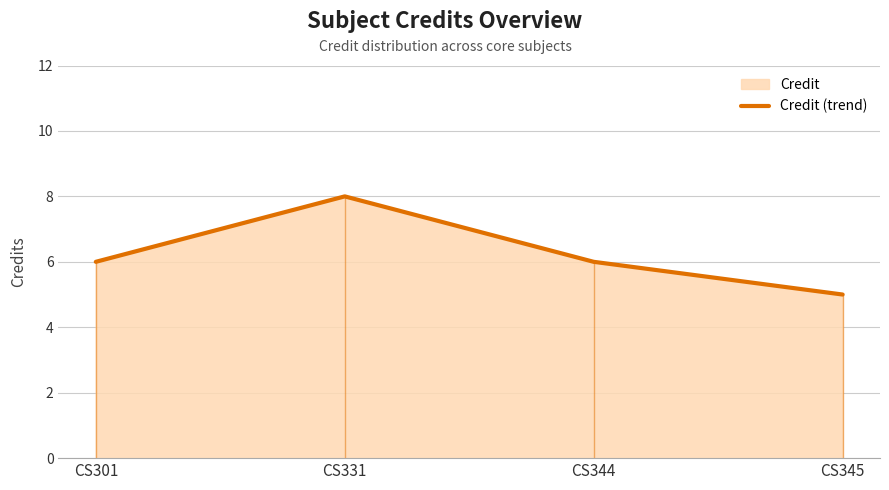

How many lines are shown in the chart?

1